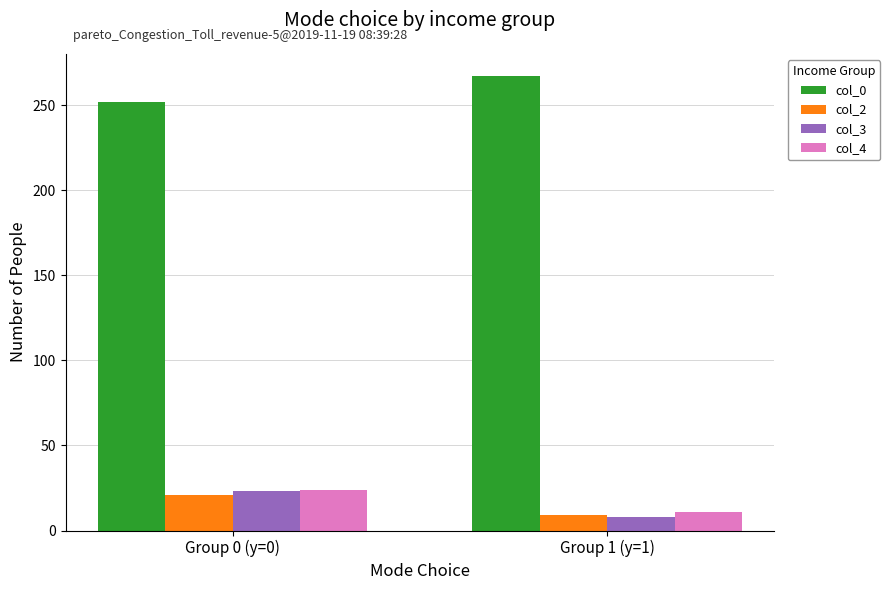

Reading left to right, extract all data points from this chart.

col_0: 252	267
col_2: 21	9
col_3: 23	8
col_4: 24	11